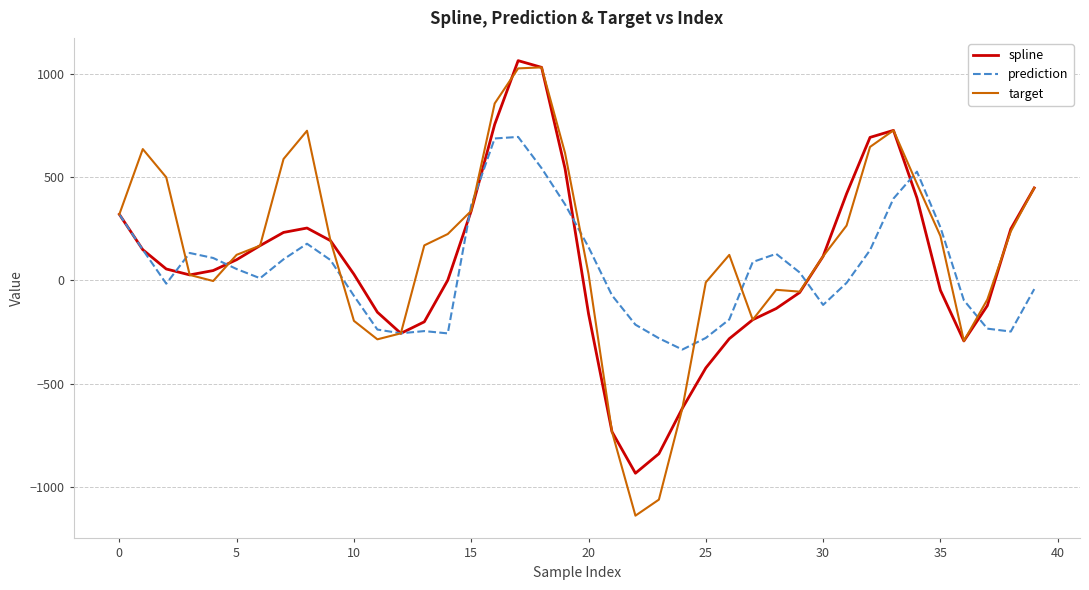

What is the minimum value shown in the chart?

-1138.2